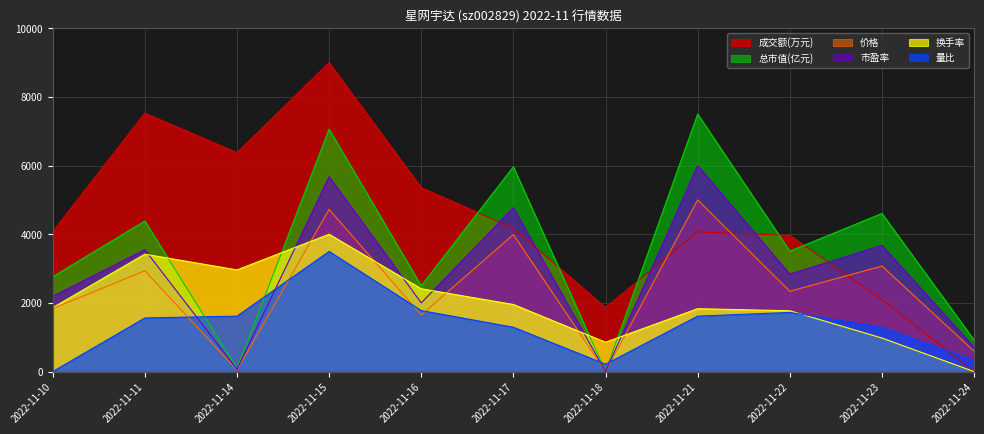

Which series has the largest total across all categories?

成交额(万元)